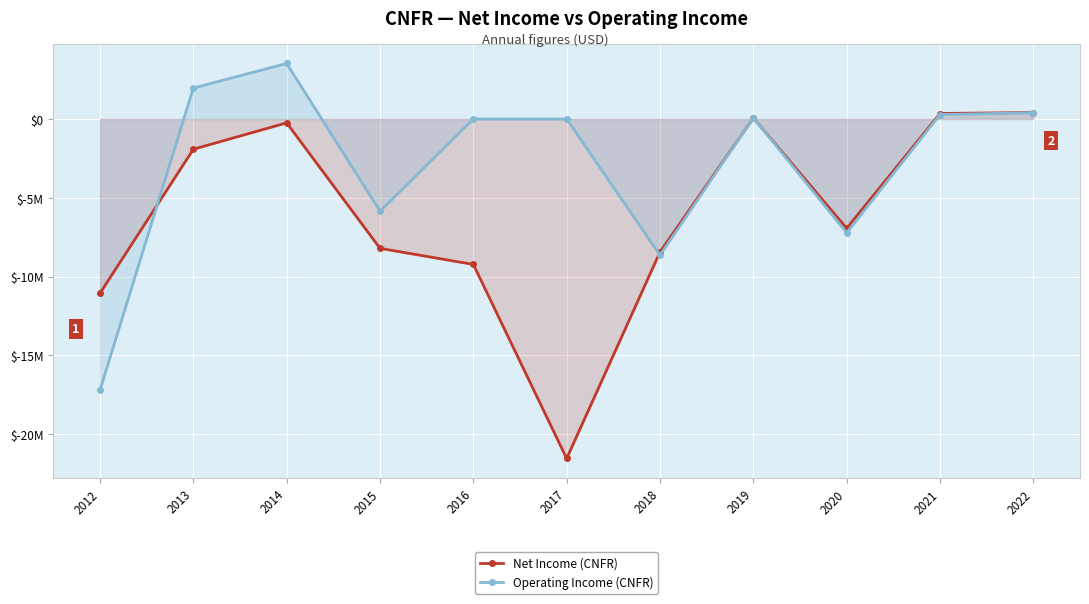

Which series has the largest range (max minus min)?

Net Income (USD)